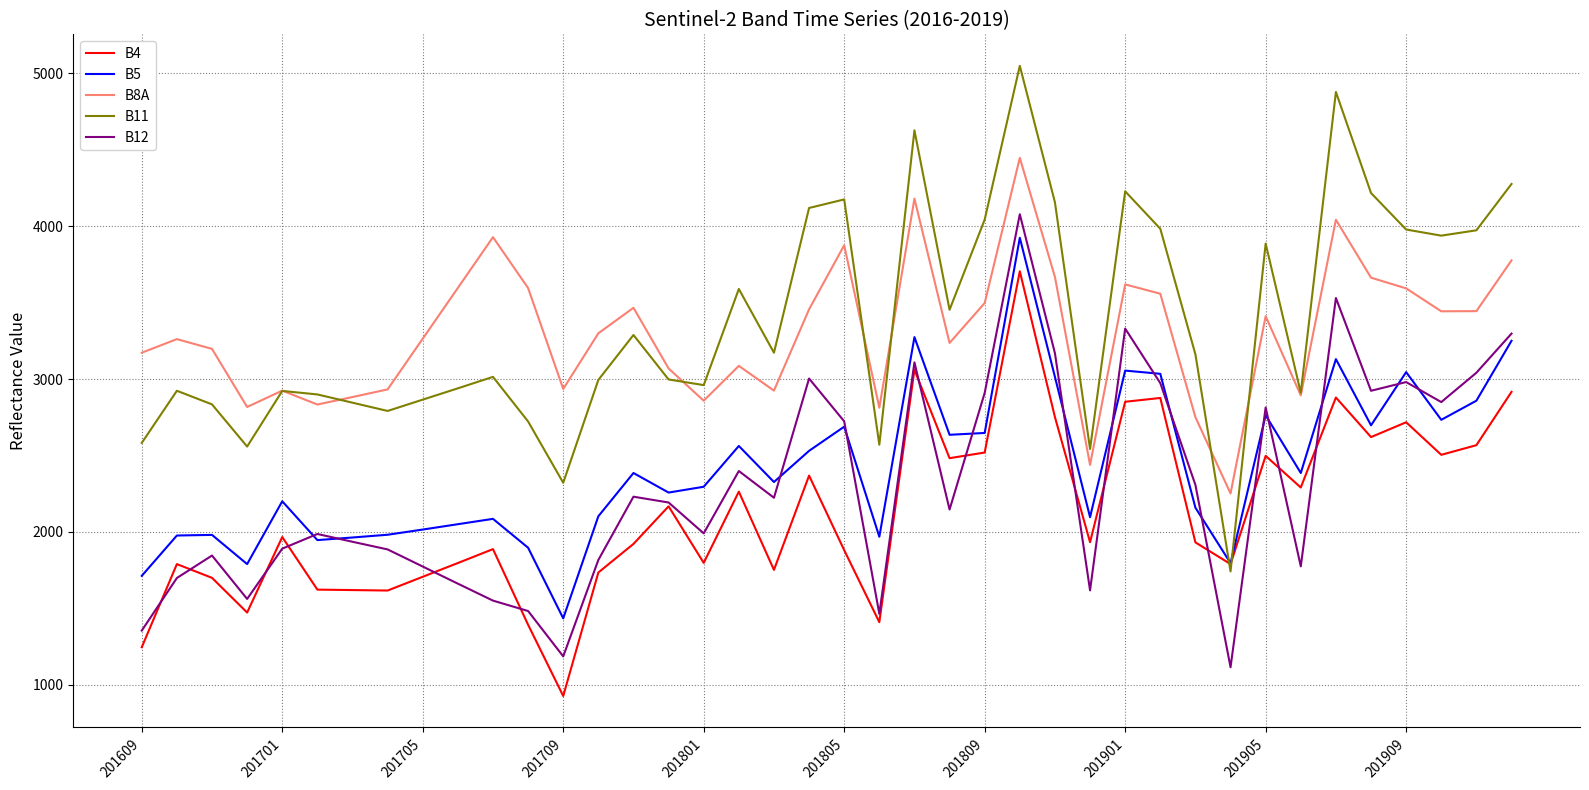

Which series has the widest spread of values?

B11